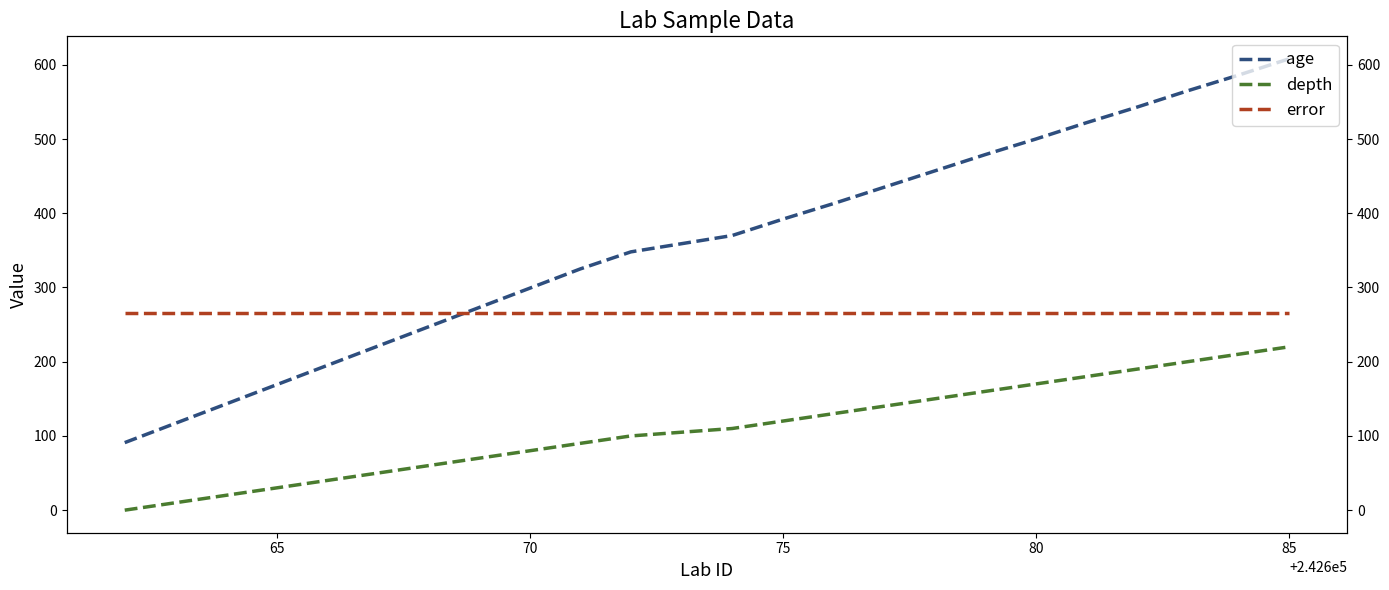

How many values in the depth series are below 110?

12